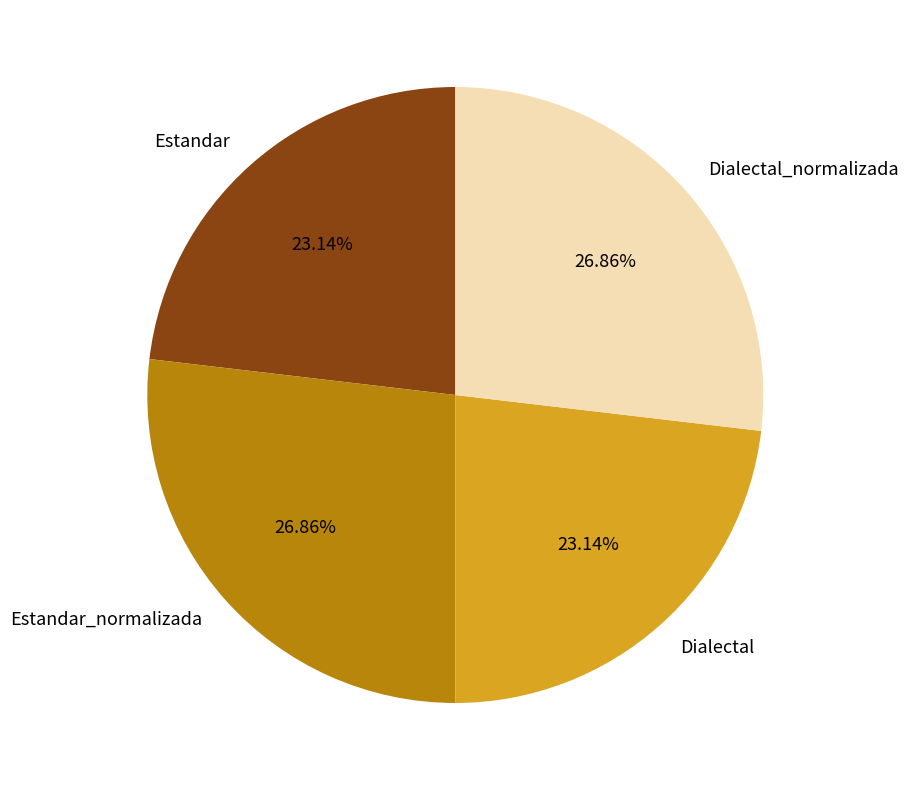

To the nearest percent, what is the difference between the Dialectal_normalizada and Dialectal slice percentages?

4%